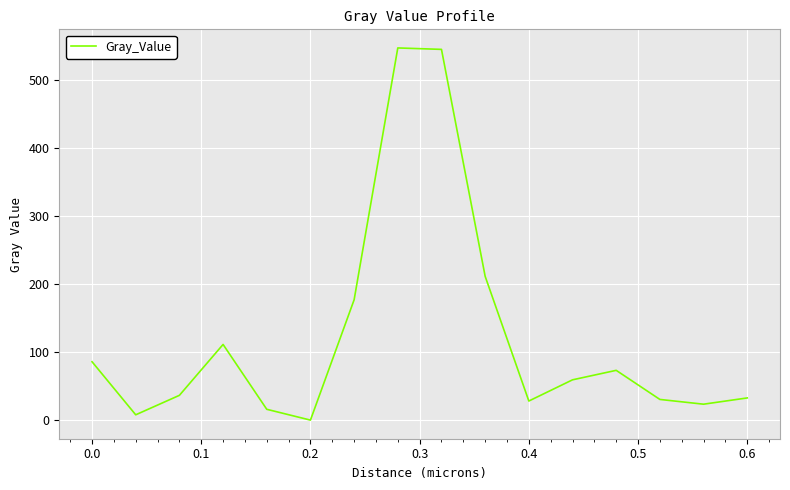

Is it true that the value at 0.4 is 28.1?

True